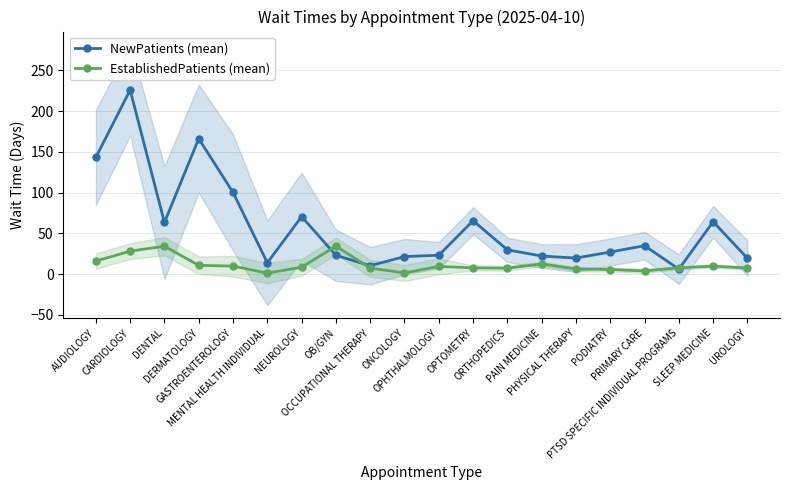

True or false: EstablishedPatients (mean) and NewPatients (mean) cross at least once.

True